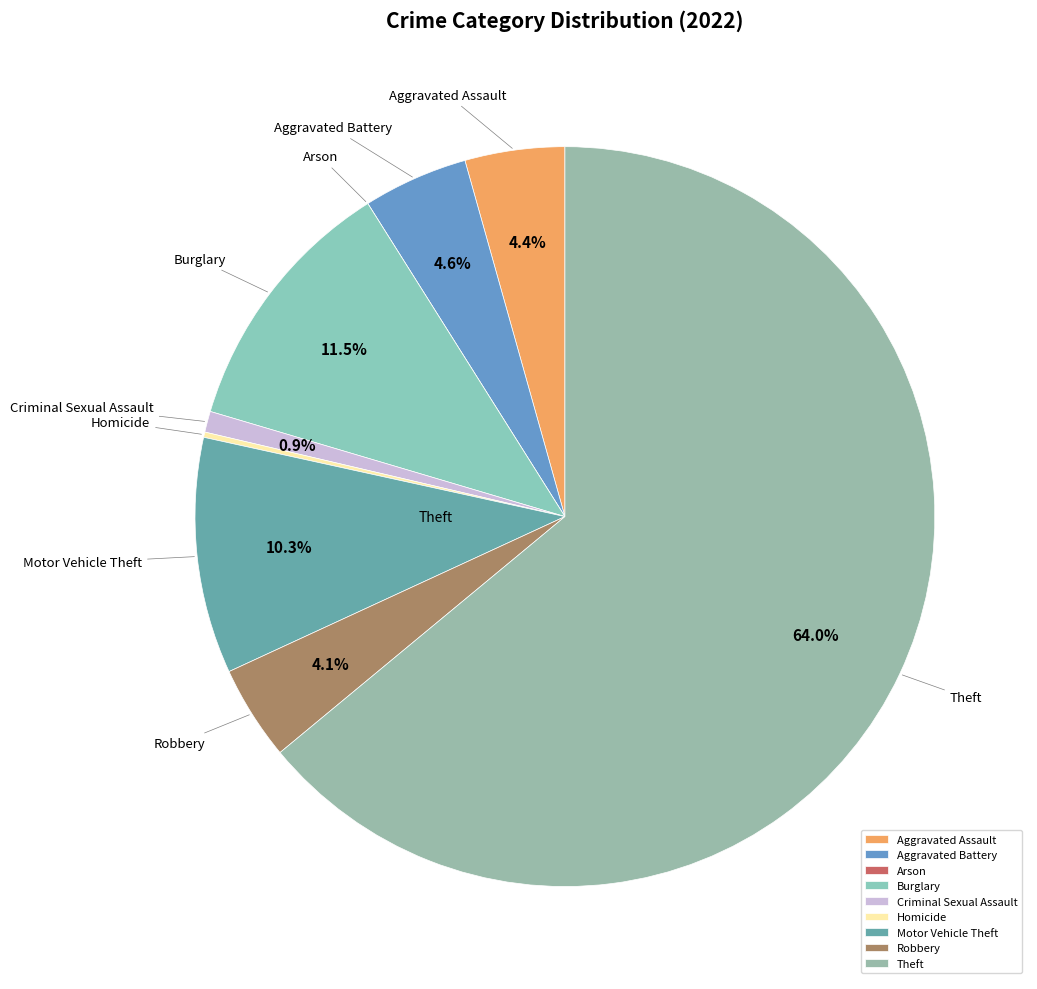

What is the total percentage of Burglary and Theft?

75.5%